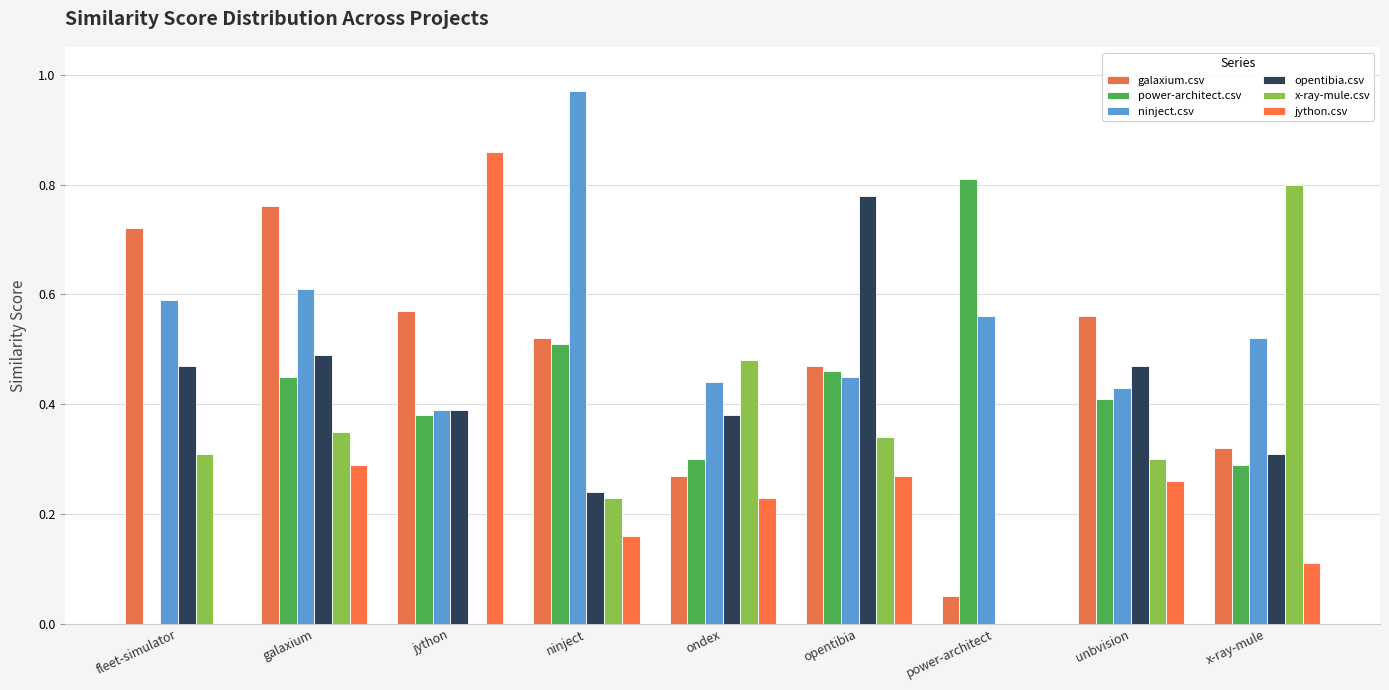

Reading left to right, what are all the values shown in this chart?

galaxium.csv: fleet-simulator=0.7	galaxium=0.8	jython=0.6	ninject=0.5	ondex=0.3	opentibia=0.5	power-architect=0.1	unbvision=0.6	x-ray-mule=0.3
power-architect.csv: fleet-simulator=0.0	galaxium=0.5	jython=0.4	ninject=0.5	ondex=0.3	opentibia=0.5	power-architect=0.8	unbvision=0.4	x-ray-mule=0.3
ninject.csv: fleet-simulator=0.6	galaxium=0.6	jython=0.4	ninject=1.0	ondex=0.4	opentibia=0.5	power-architect=0.6	unbvision=0.4	x-ray-mule=0.5
opentibia.csv: fleet-simulator=0.5	galaxium=0.5	jython=0.4	ninject=0.2	ondex=0.4	opentibia=0.8	power-architect=0.0	unbvision=0.5	x-ray-mule=0.3
x-ray-mule.csv: fleet-simulator=0.3	galaxium=0.3	jython=0.0	ninject=0.2	ondex=0.5	opentibia=0.3	power-architect=0.0	unbvision=0.3	x-ray-mule=0.8
jython.csv: fleet-simulator=0.0	galaxium=0.3	jython=0.9	ninject=0.2	ondex=0.2	opentibia=0.3	power-architect=0.0	unbvision=0.3	x-ray-mule=0.1